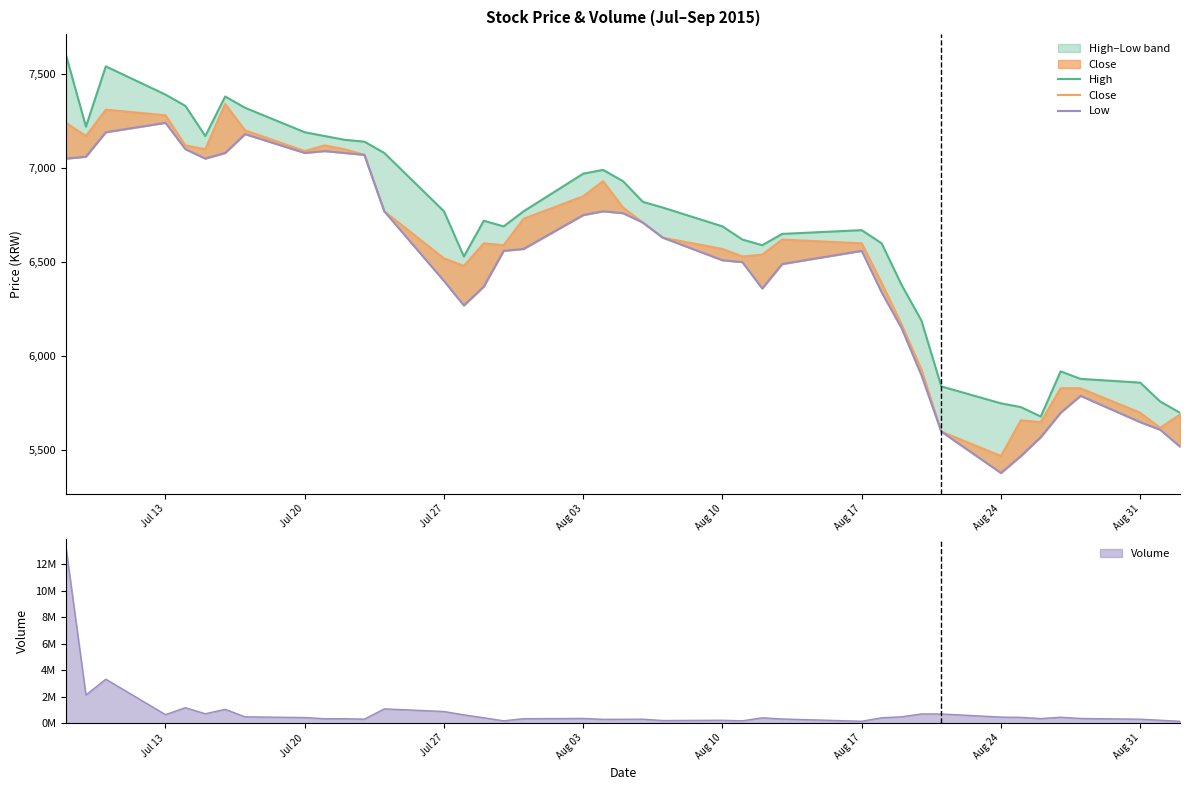

What is the difference between the maximum and minimum values in the Low series?

1860